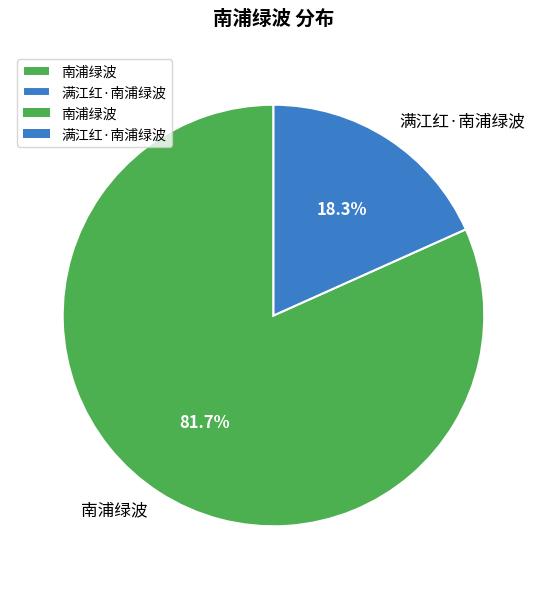

To the nearest percent, what percentage of the pie is 南浦绿波?

82%